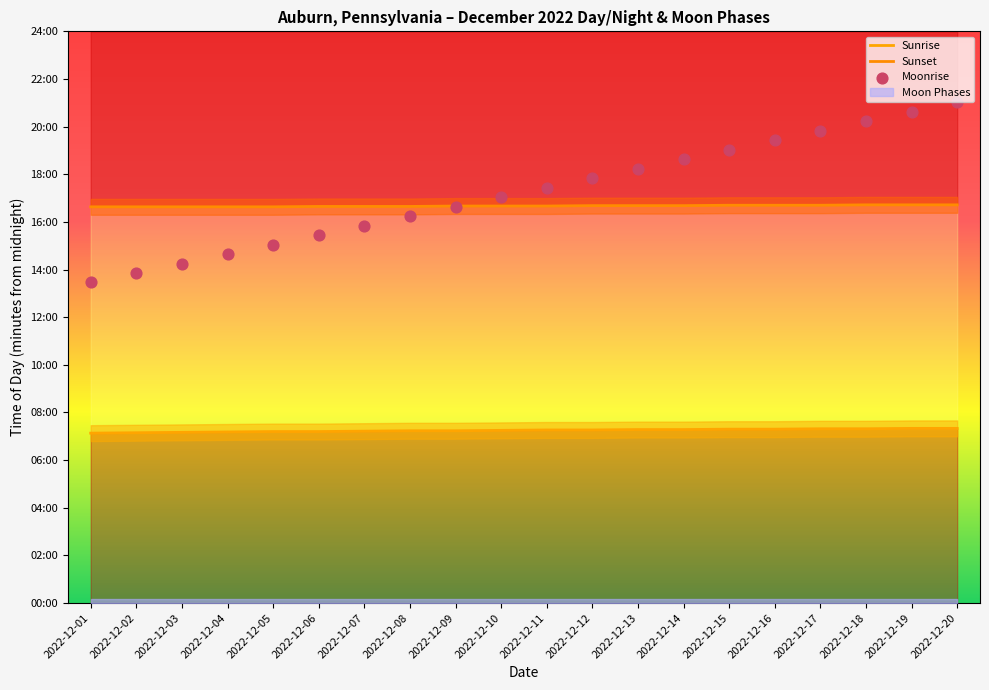

Which series has the widest spread of Y values?

Moonrise